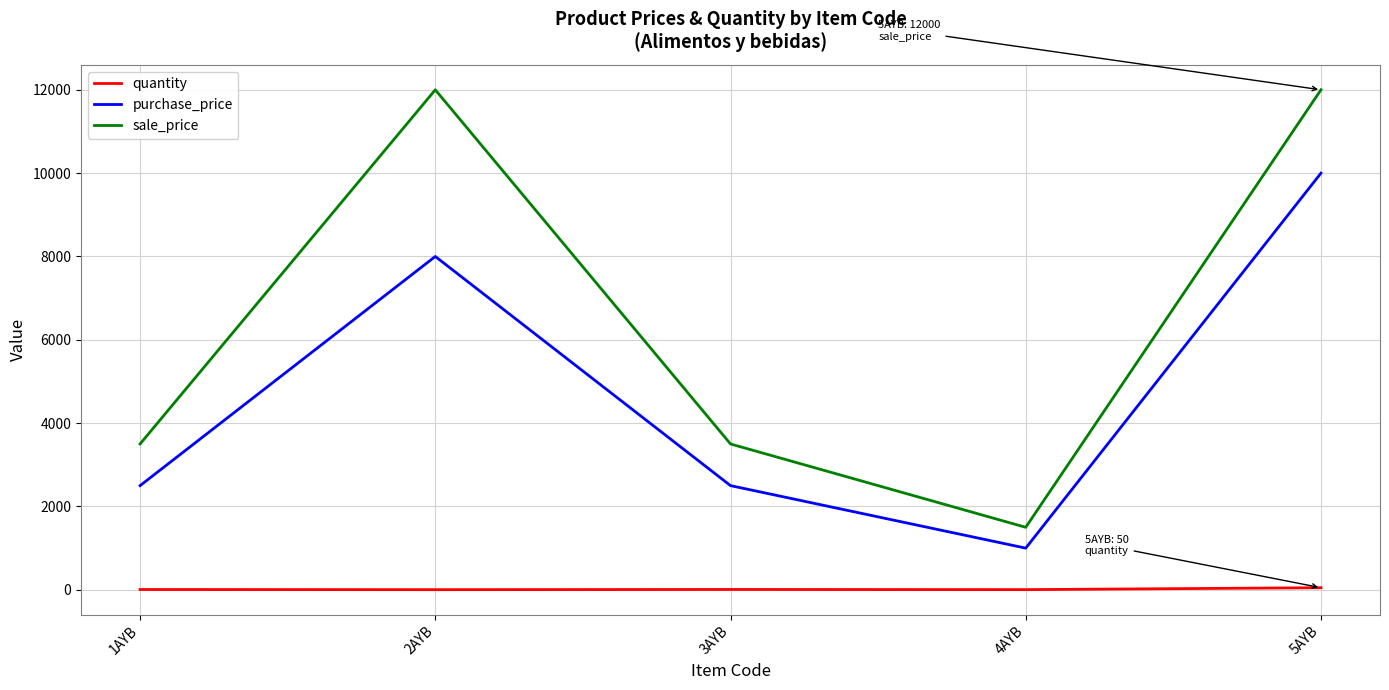

What is the minimum value for purchase_price?

1000